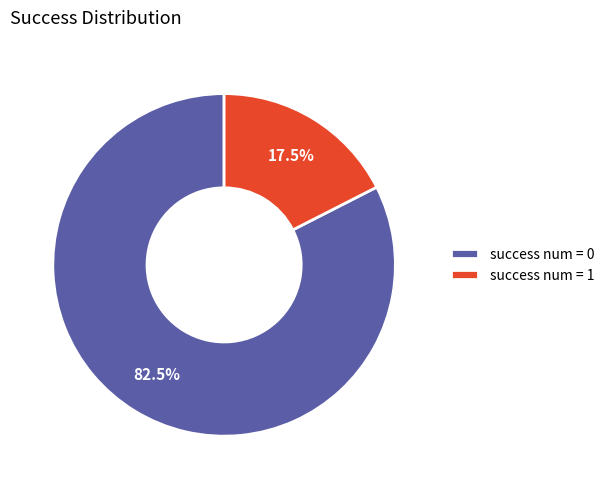

Is there any slice that represents more than half of the pie?

Yes